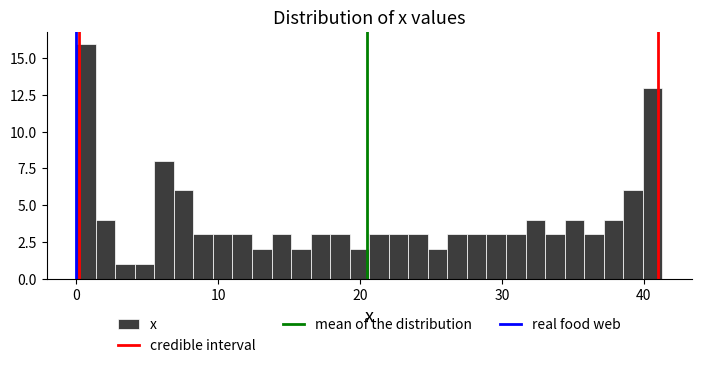

Read against the x-axis, roughly where is the centre of the tallest bar?

1